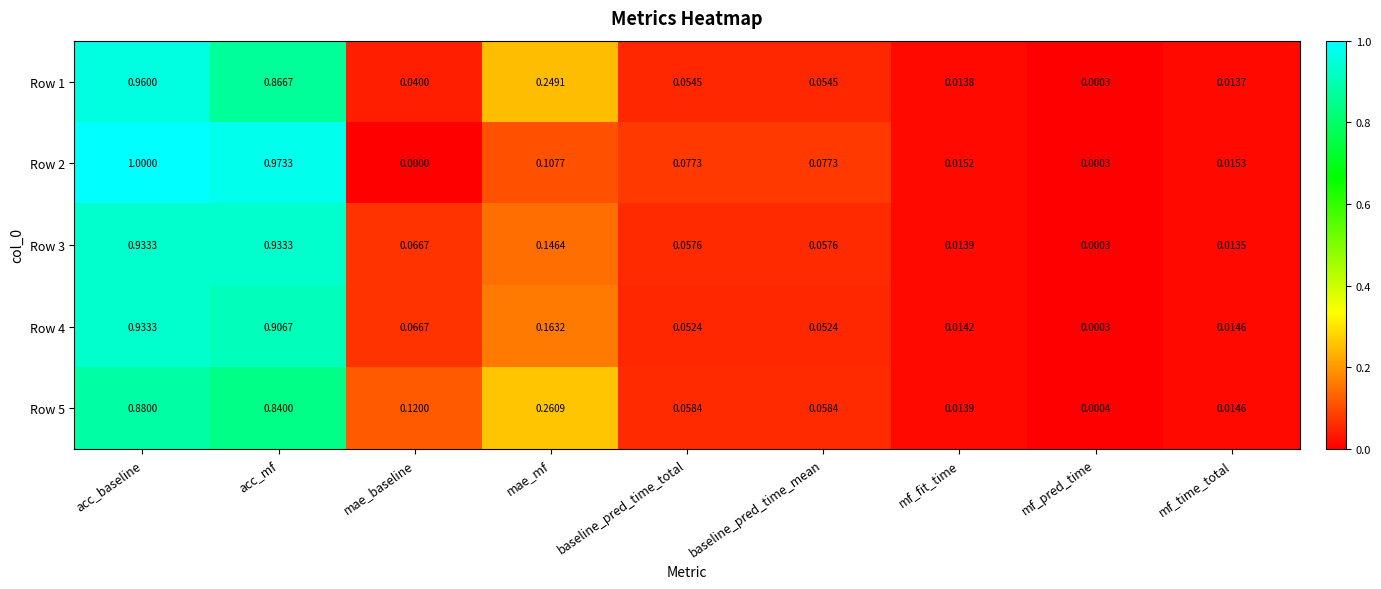

Where is Row 5 nearest to the value 0?

mf_pred_time